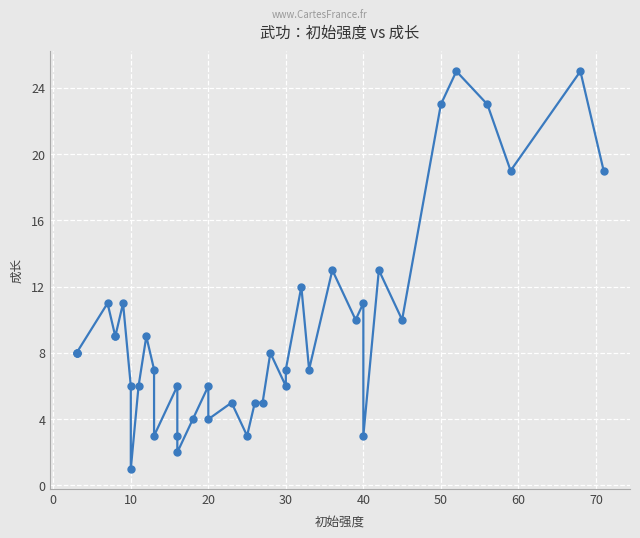

What is the change in value from 20 to 60?

-5